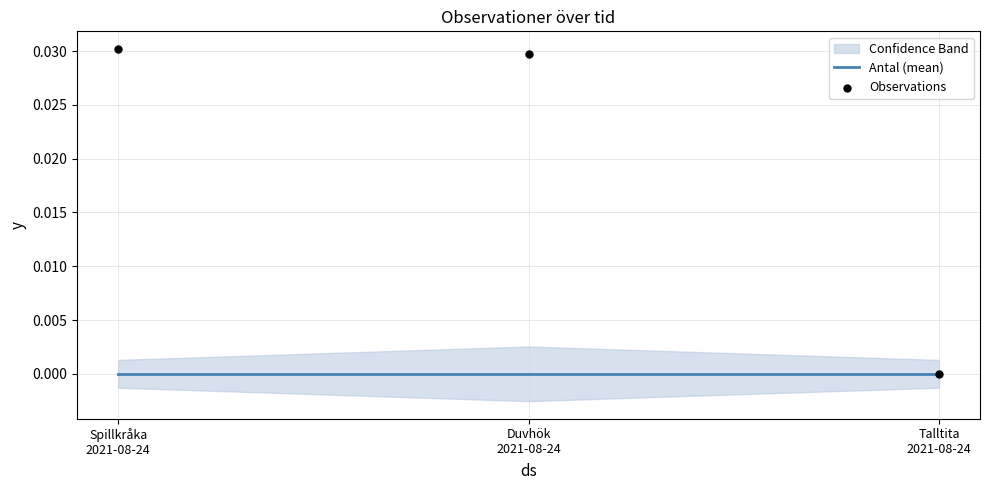

At how many categories does at least one series exceed 0?

2